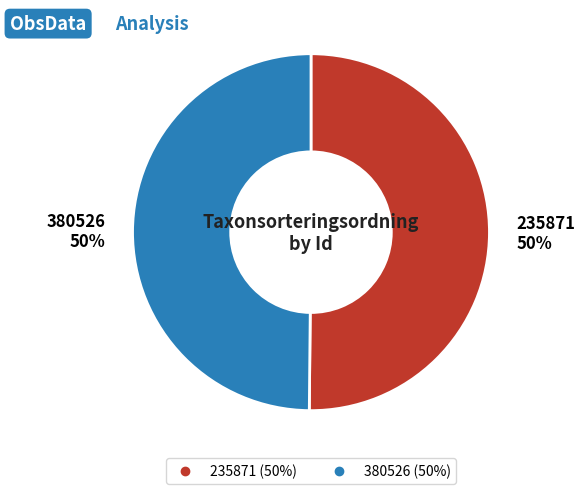

Is the sum of 380526 and 235871 greater than half?

Yes